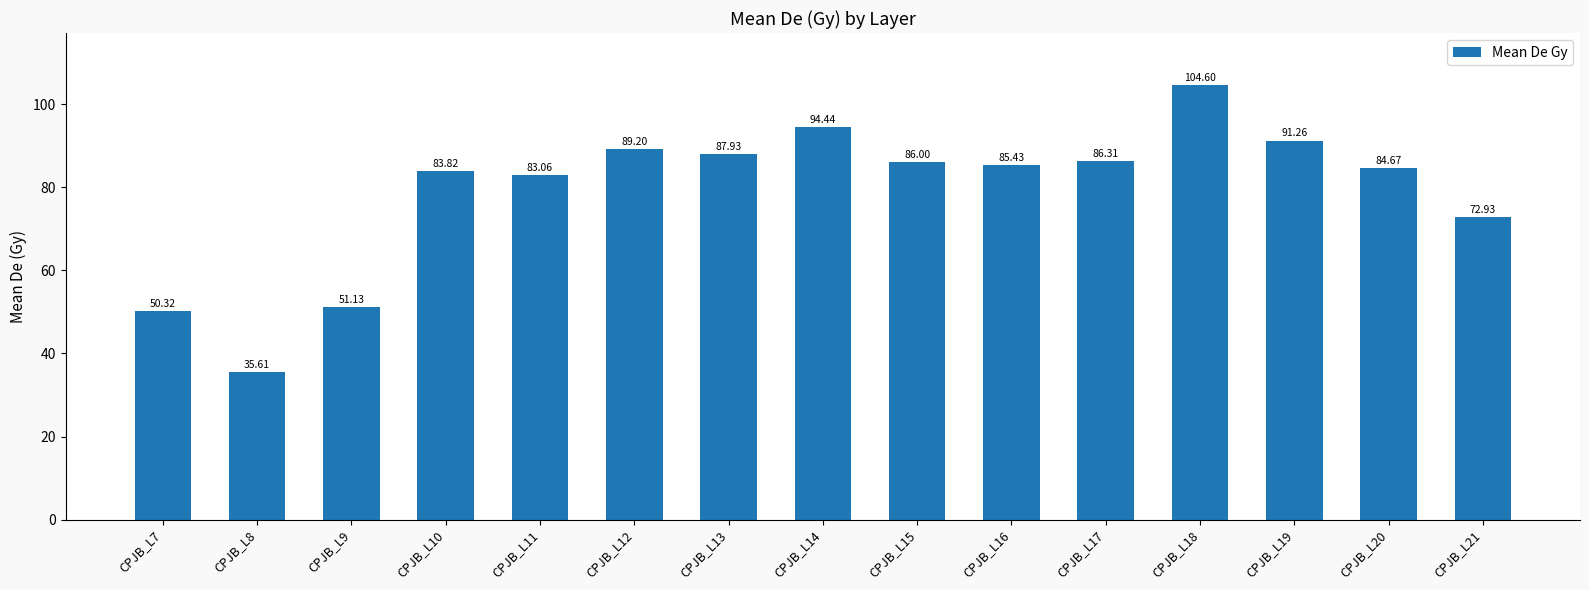

What is the difference between the maximum and minimum values?

69.0